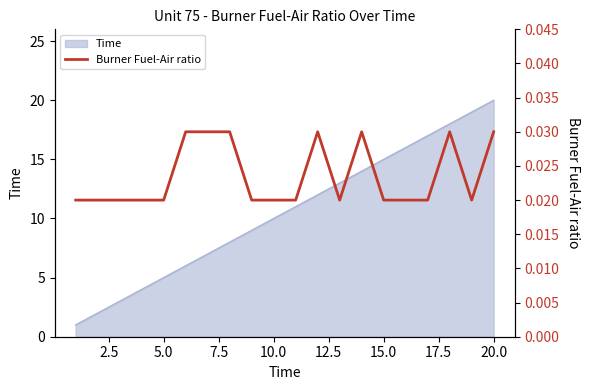

How many interior local peaks (higher than both neighbors) does the data have?

3